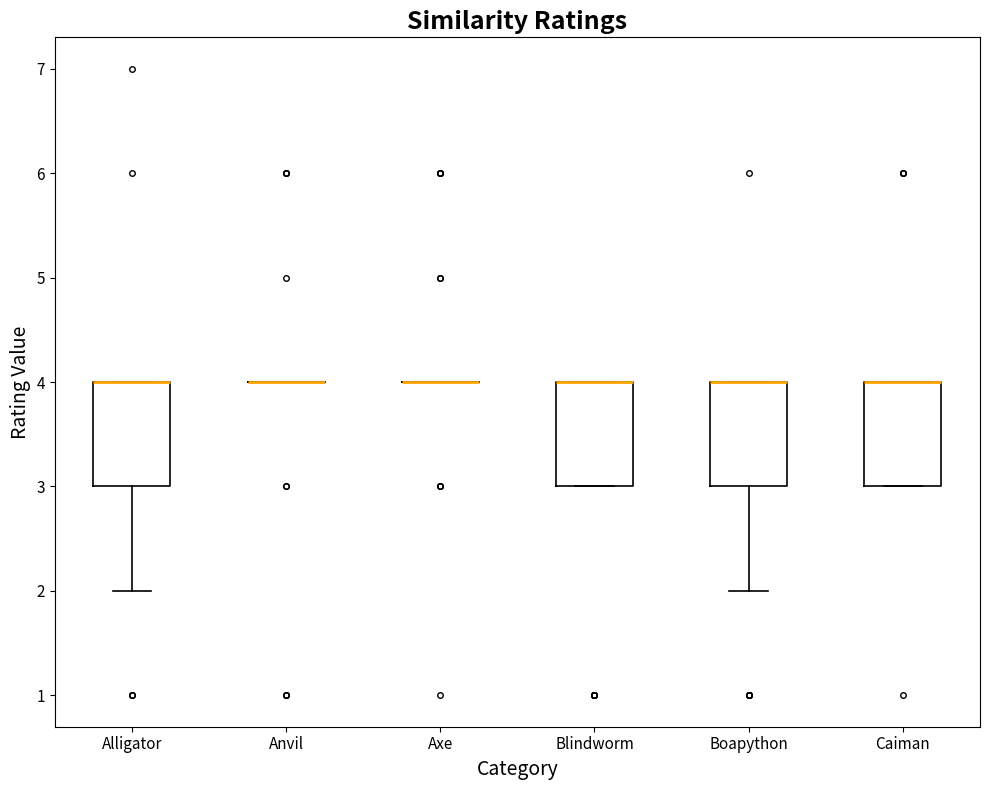

Reading left to right, read every box against the y-axis: the position of its median line, the range the box covers, and the ends of its whiskers. The values are not printed on the chart, so give them approximately, as read against the axis.

Alligator: median 4 (drawn on the box's upper edge), box 3 to 4, whiskers 2 to 4
Anvil: box collapsed to a line at 4, whiskers 4 to 4
Axe: box collapsed to a line at 4, whiskers 4 to 4
Blindworm: median 4 (drawn on the box's upper edge), box 3 to 4, whiskers 3 to 4
Boapython: median 4 (drawn on the box's upper edge), box 3 to 4, whiskers 2 to 4
Caiman: median 4 (drawn on the box's upper edge), box 3 to 4, whiskers 3 to 4